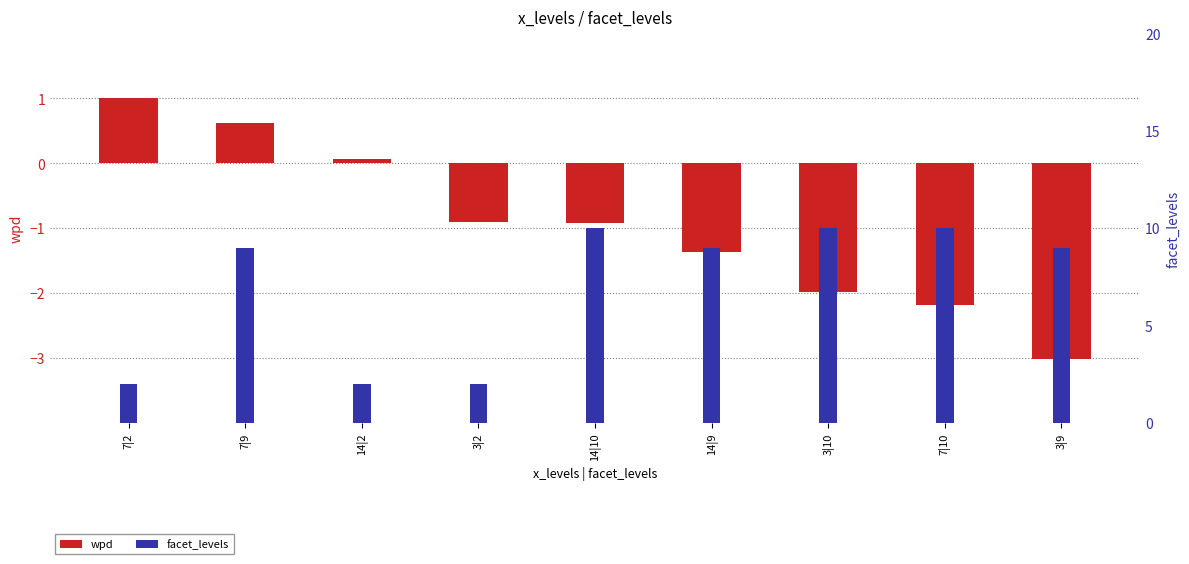

The wpd series shows -0.7 at 3|9. True or false?

False